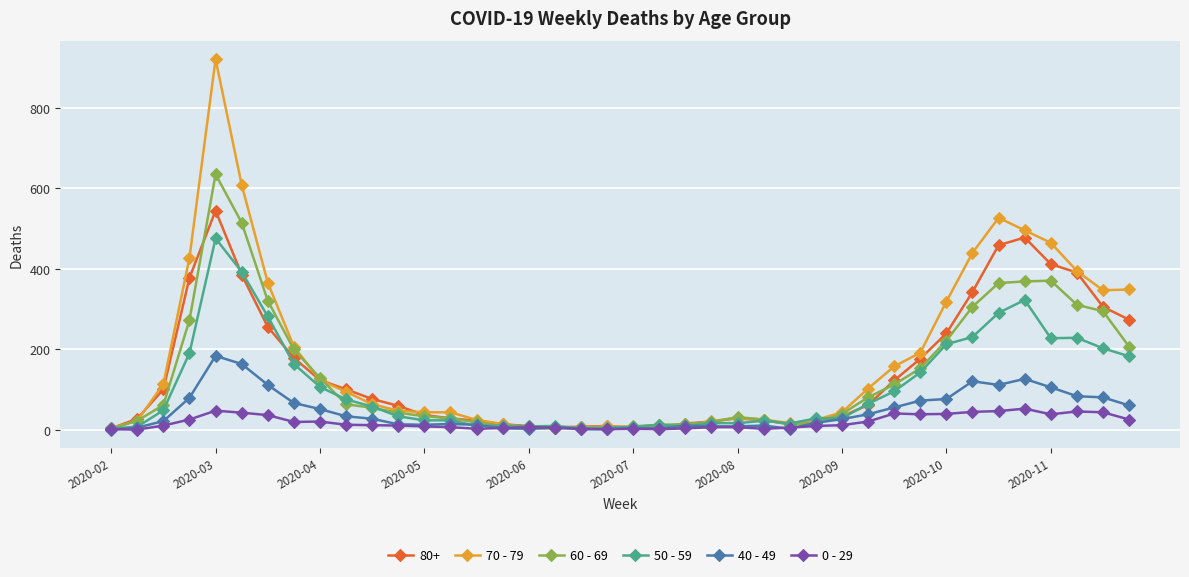

True or false: 50 - 59 has more than 1 interior local peaks.

True